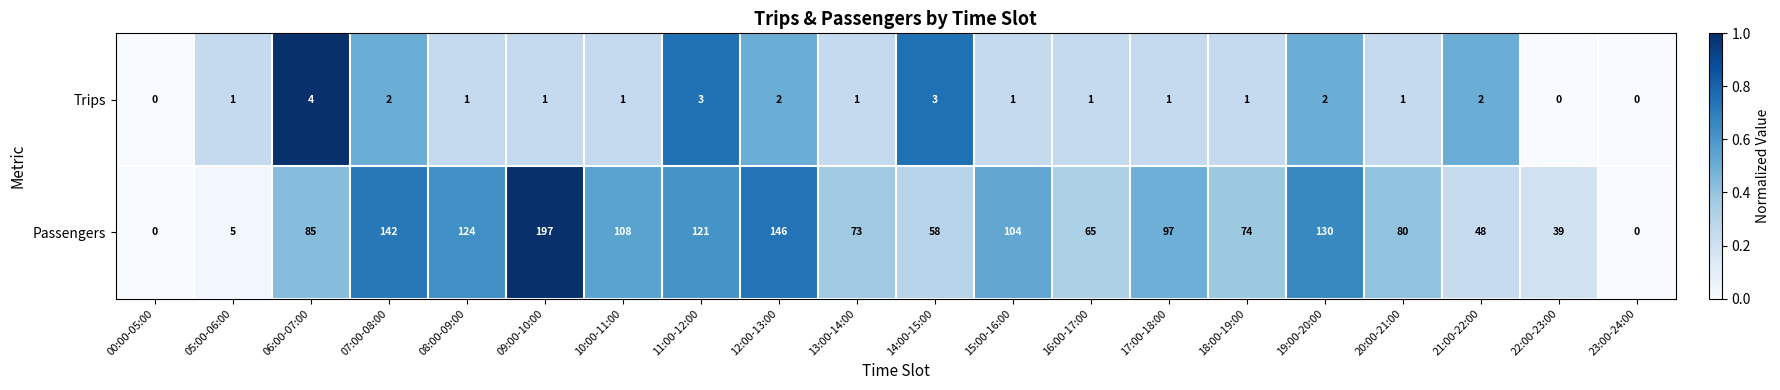

Which series changed the most between 00:00-05:00 and 14:00-15:00?

Passengers